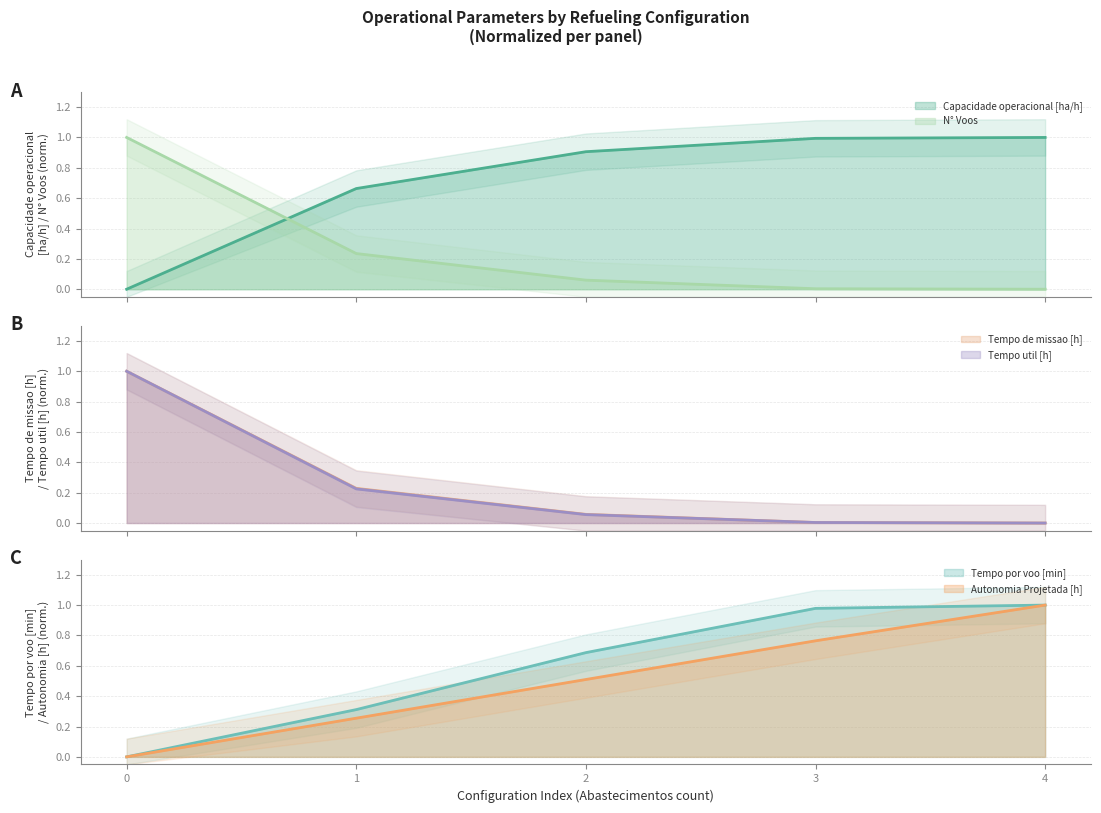

After their last crossing, which series has the higher values: Tempo util [h] or N° Voos?

Tempo util [h]